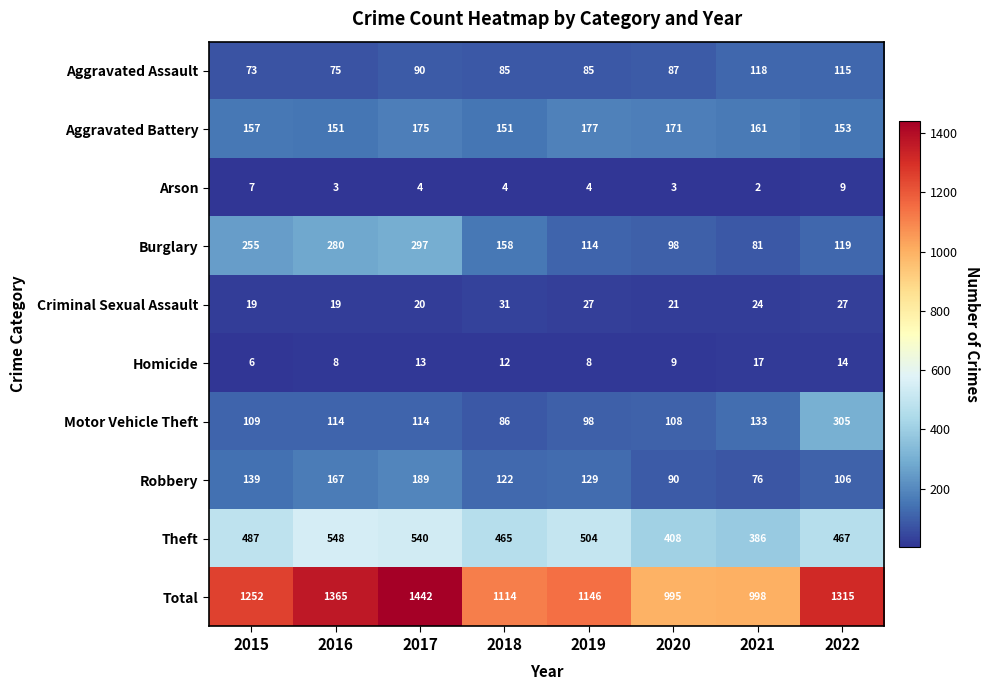

True or false: Robbery has a value of 239 at 2015.

False